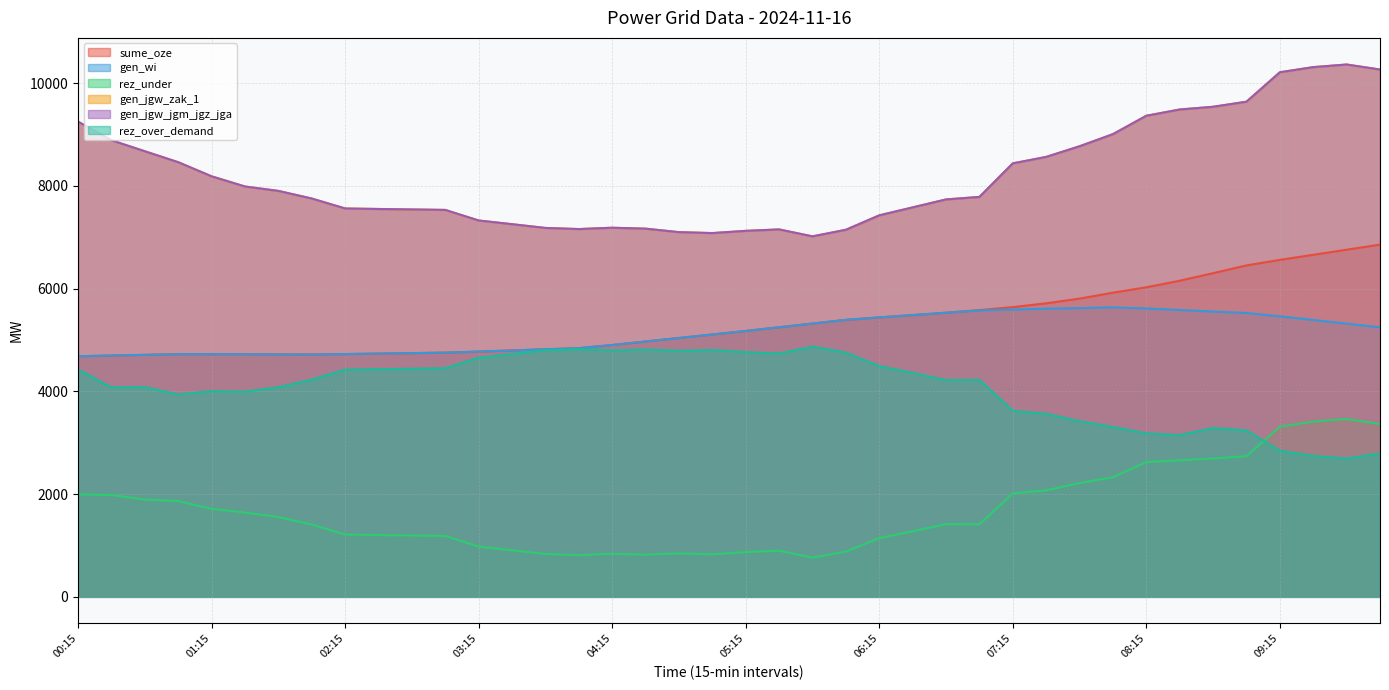

What position from the right is 09:00?

5